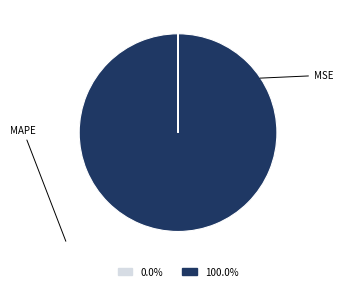

Is there a majority slice in this chart?

Yes